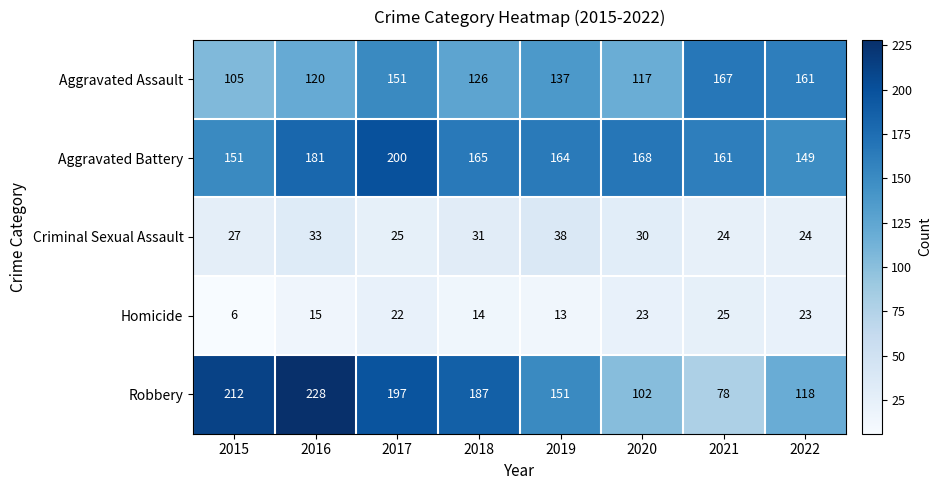

What is the difference between the second highest and minimum values in the Homicide series?

17